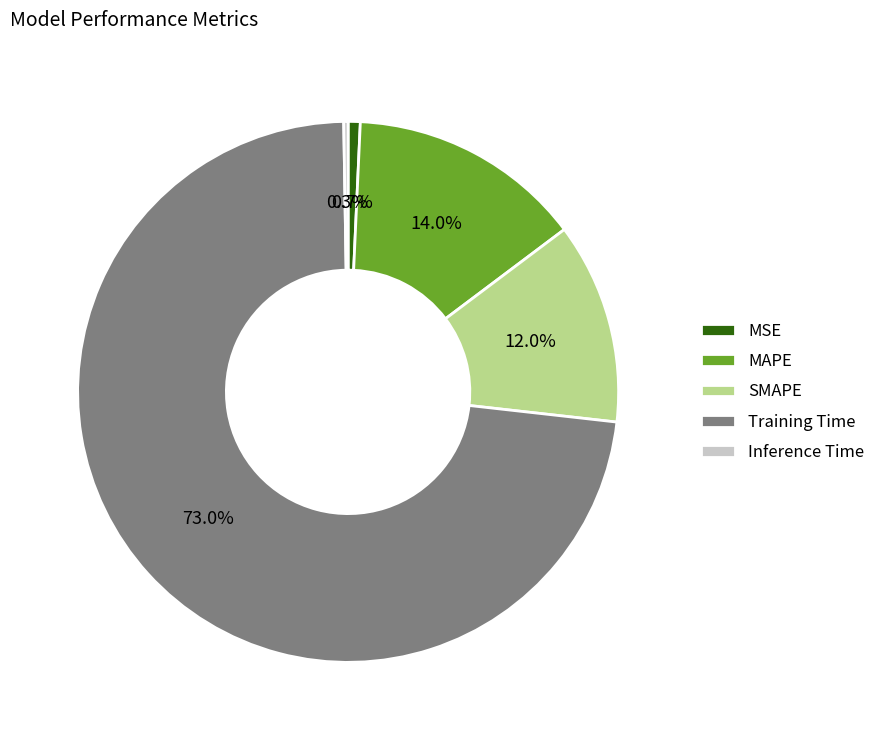

To the nearest percent, what percentage of the pie is MSE?

1%